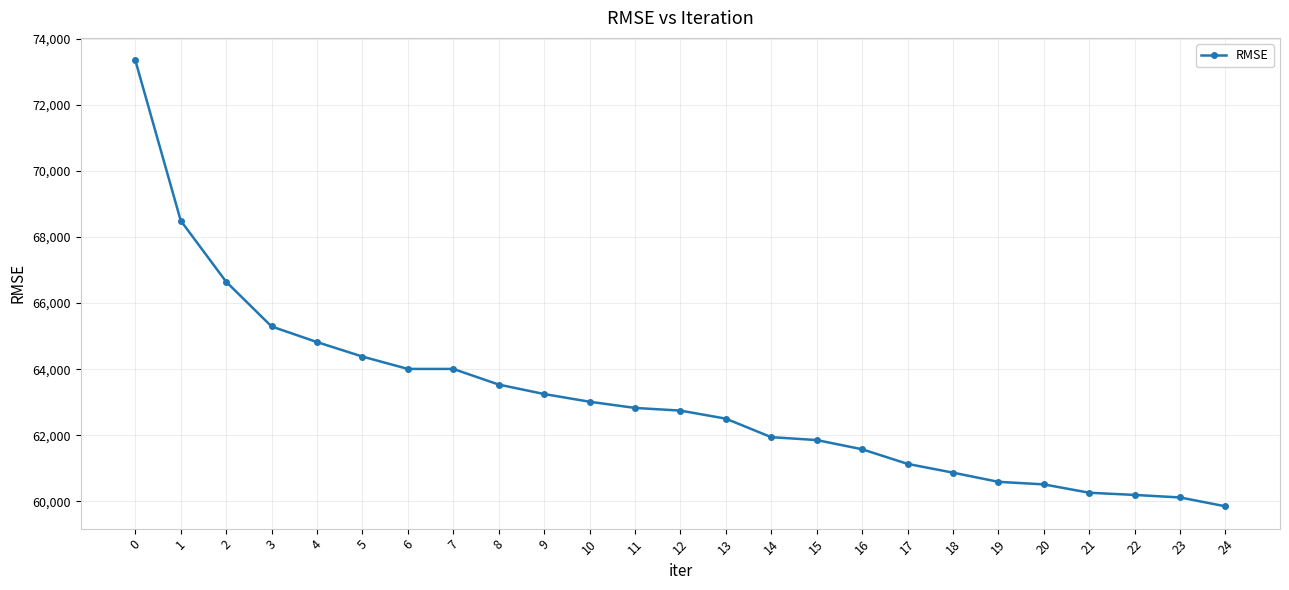

What is the difference between the second highest and minimum values?

8643.9